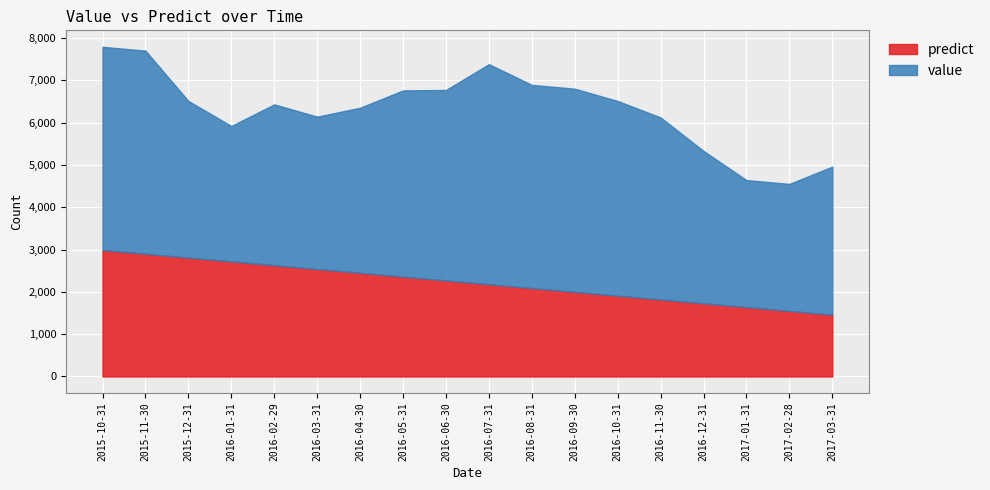

Where is the first local maximum for value?

2016-02-29